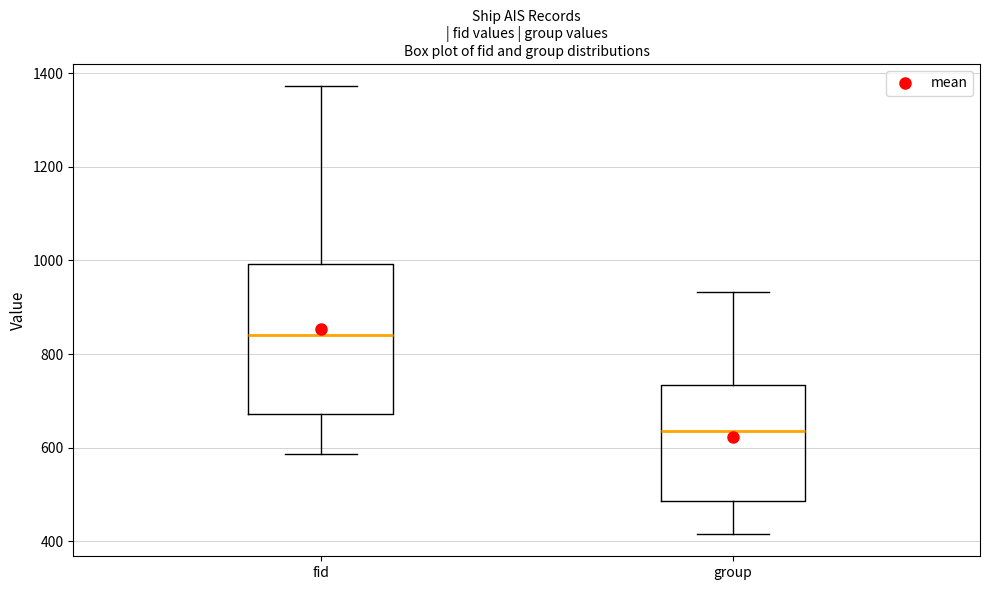

Reading left to right, transcribe this box plot: for each box, give where its median line is, the range the box spans, and where its two whiskers end, as read against the y-axis. The values are not printed on the chart, so give them approximately, as read against the axis.

fid: median 840, box 680 to 1000, whiskers 580 to 1380
group: median 640, box 480 to 740, whiskers 420 to 940